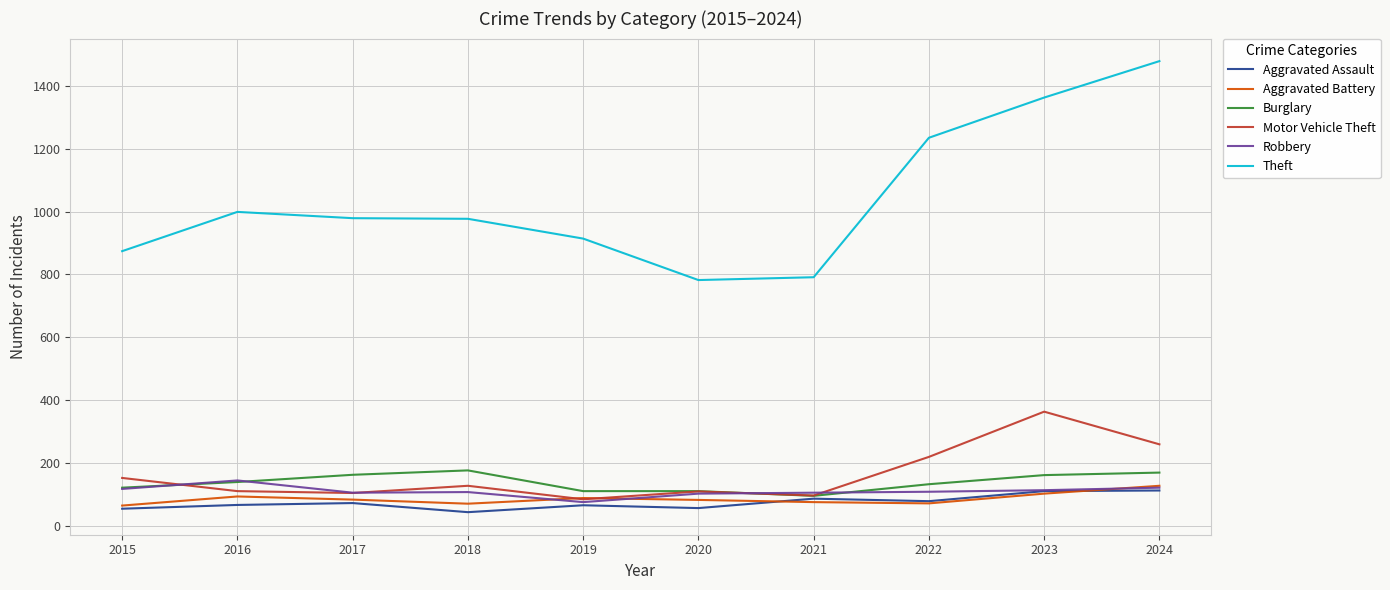

Where is the first local maximum for Motor Vehicle Theft?

2018